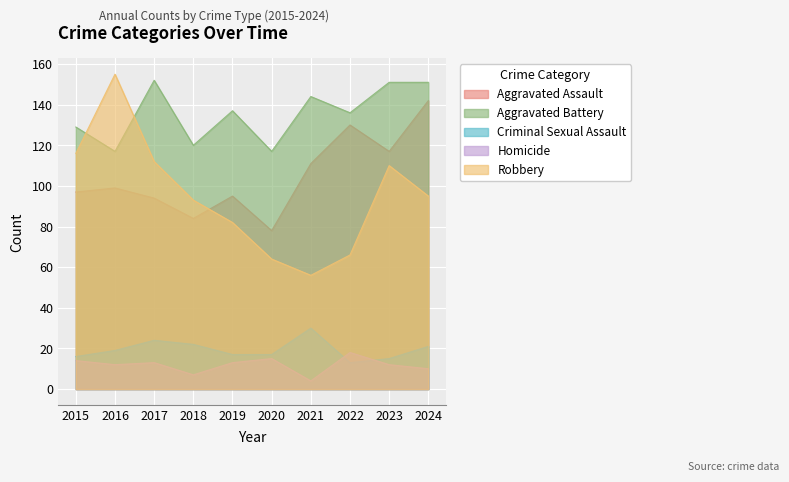

What is the total value across all series at 2019?

344